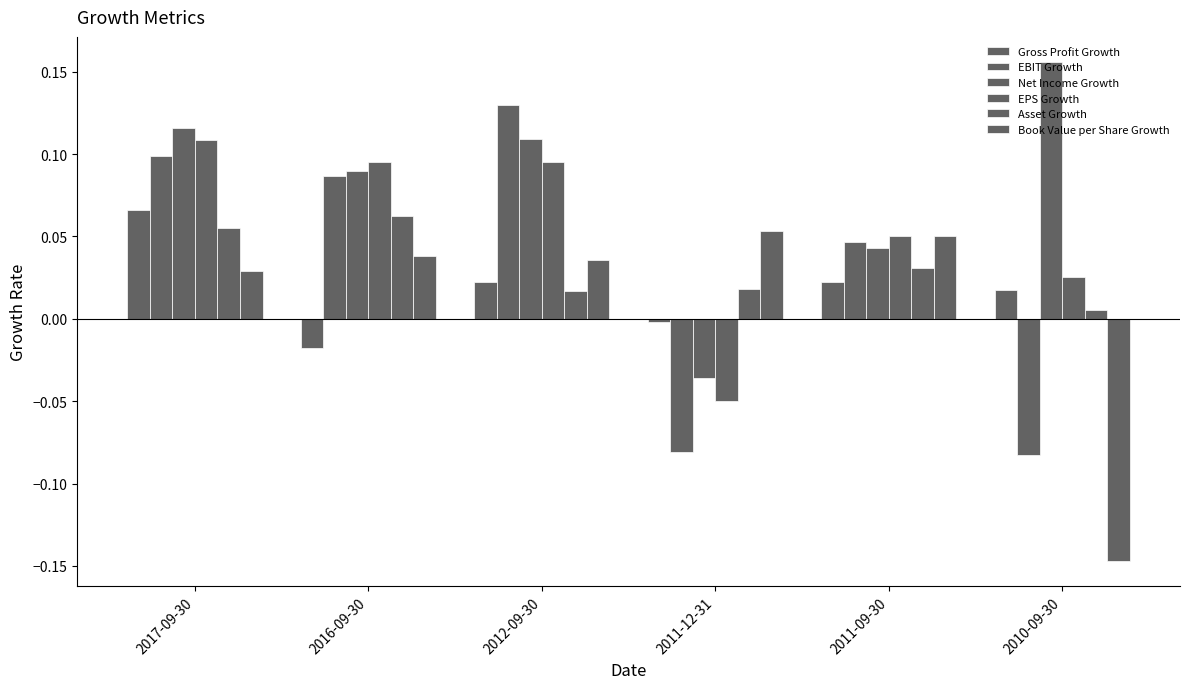

What is the difference between the second highest and second lowest values in the EBIT Growth series?

0.2